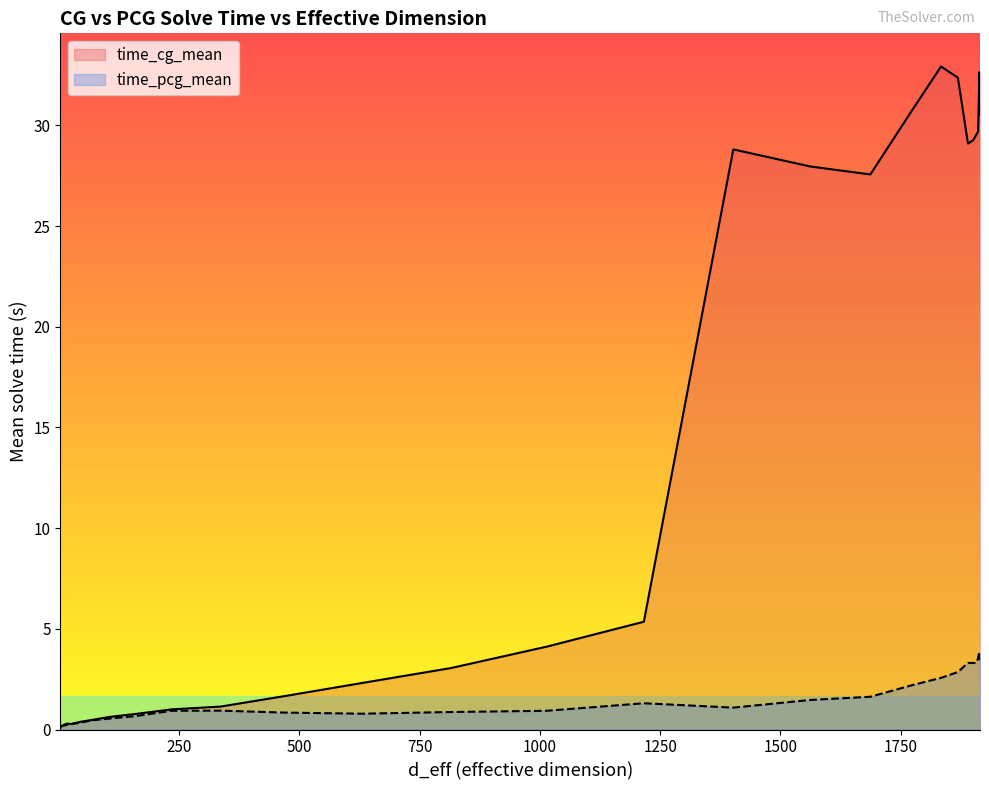

The value of time_pcg_mean at 16 is 1.5. True or false?

False